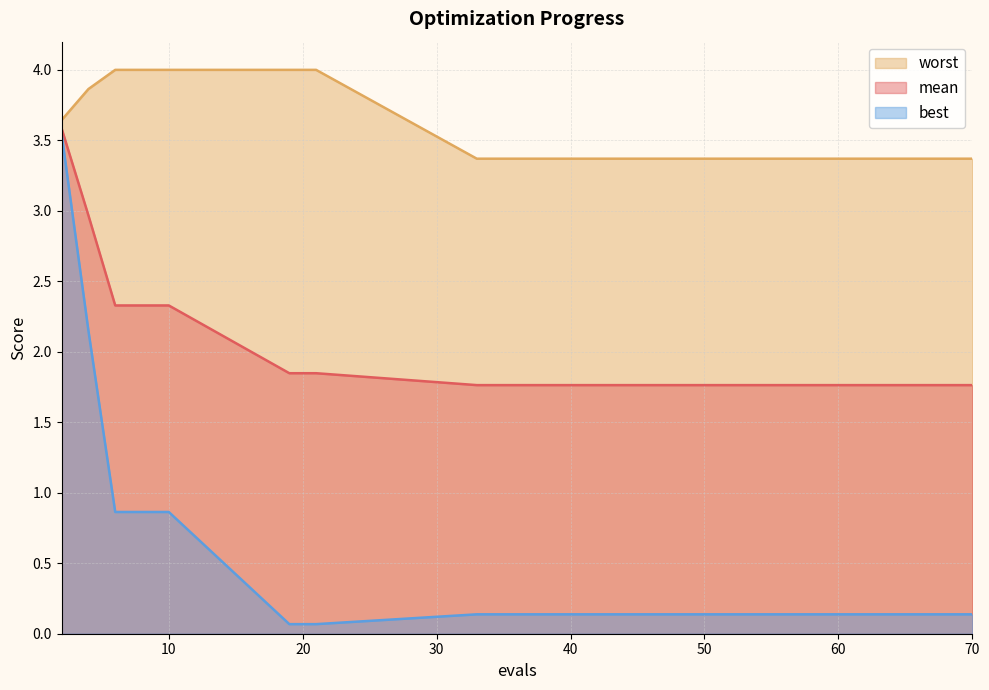

What is the difference between the mean values at 60 and 10?

0.6